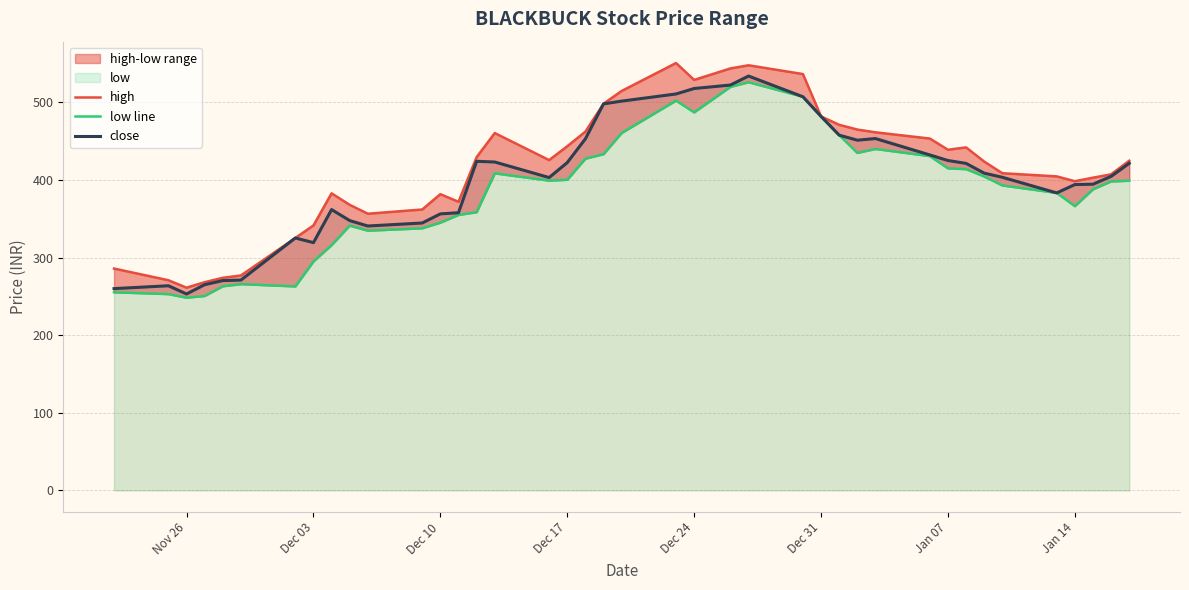

What is the difference between the second highest and second lowest values in the high series?

279.4